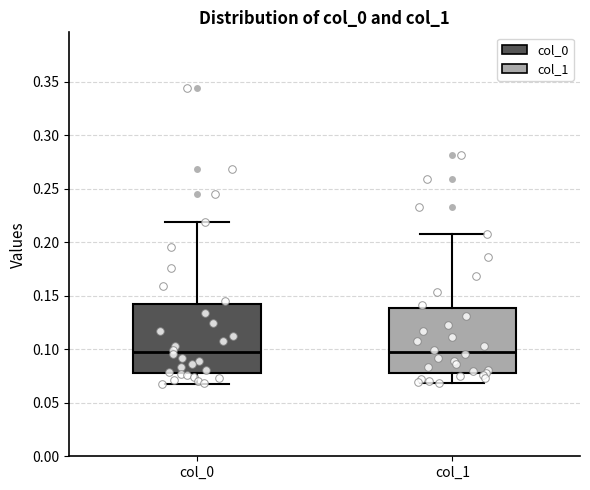

Where is the lower edge of the box for col_1 on the y-axis? The values are not printed on the chart, so give them approximately, as read against the axis.

0.080